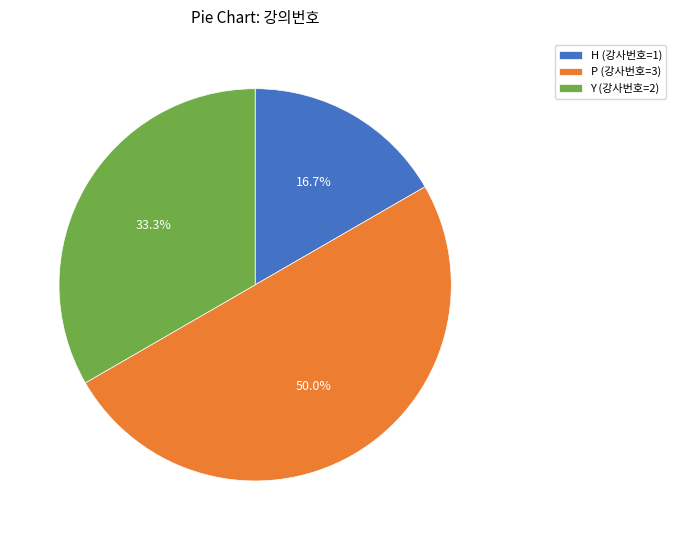

The P slice represents 43% of the pie. True or false?

False